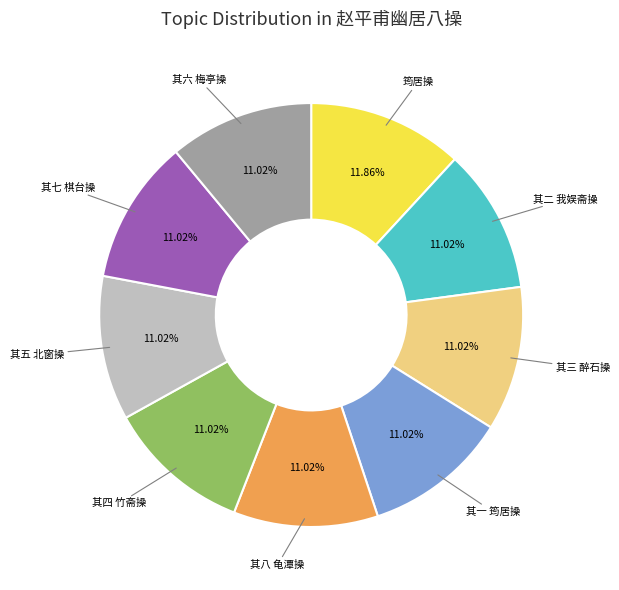

Is there any slice that represents more than half of the pie?

No